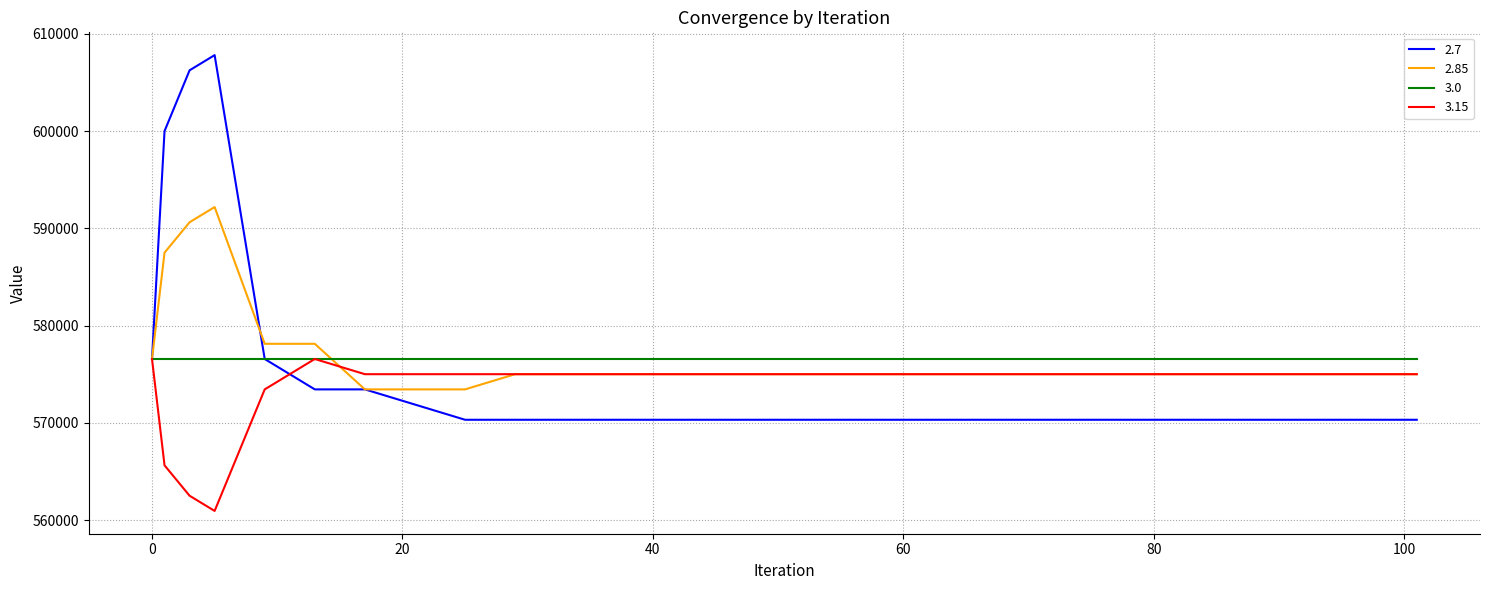

What is the maximum value for 2.85?

592187.5